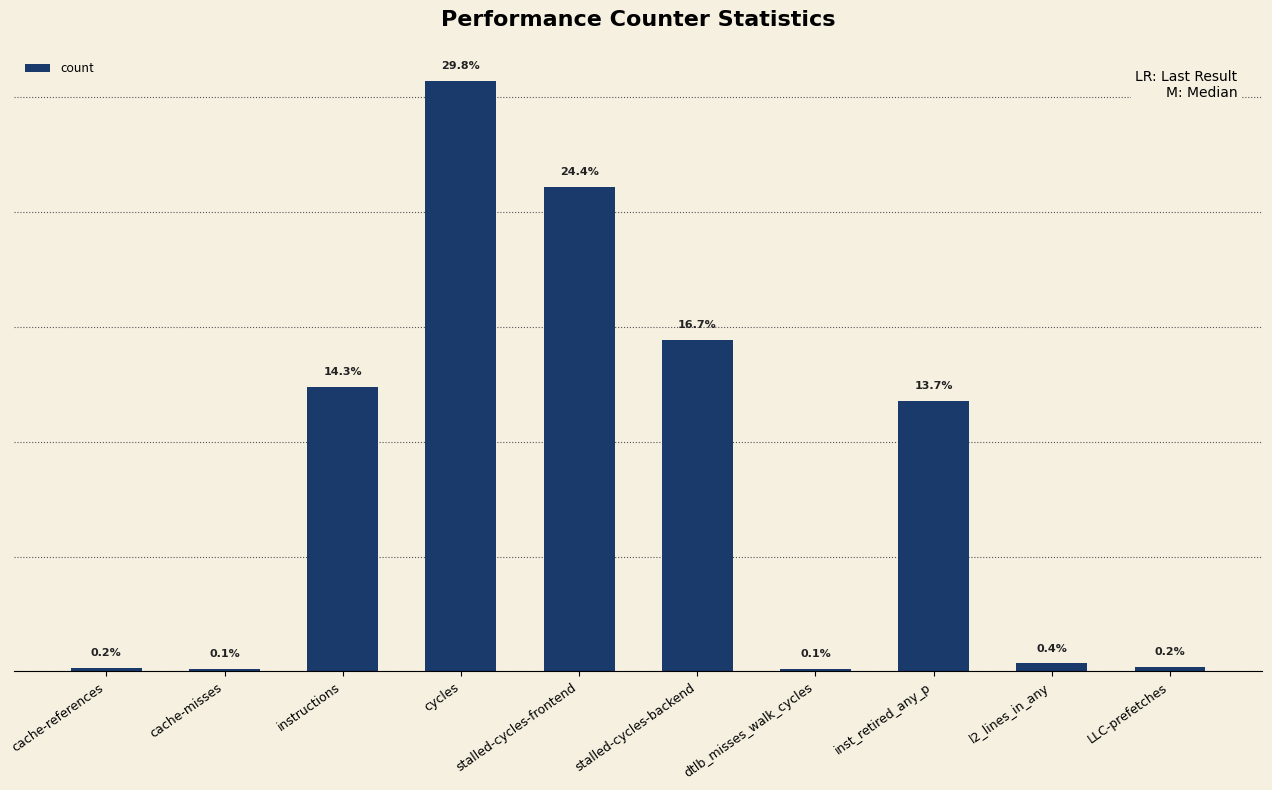

What position from the left is cache-misses?

2